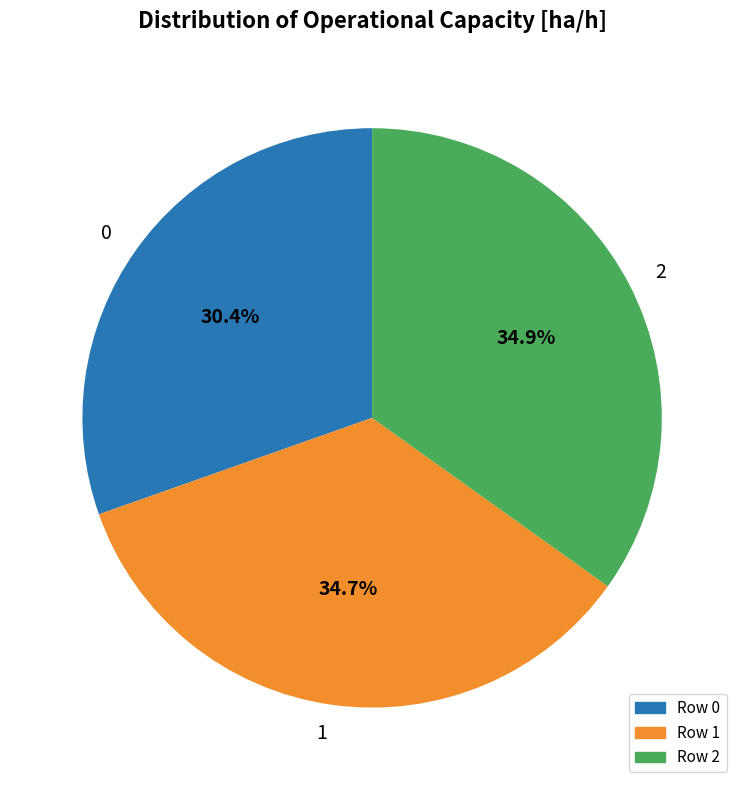

True or false: 0 accounts for 30% of the total.

True